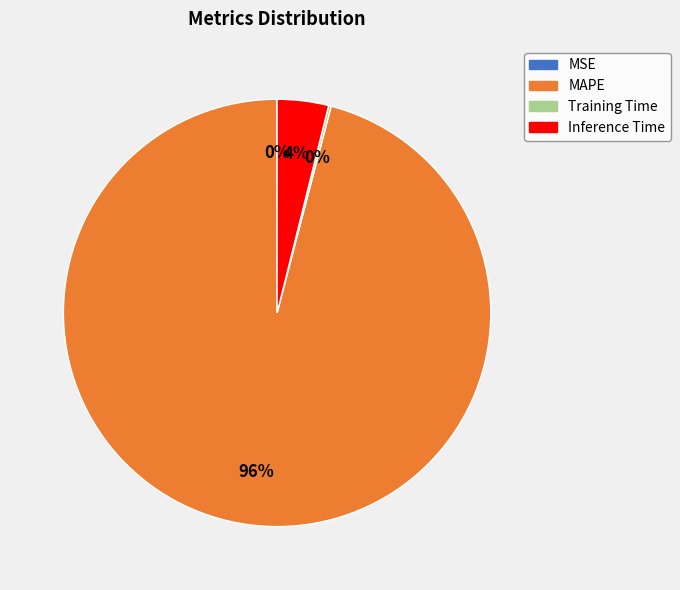

To the nearest percent, what percentage of the pie is Inference Time?

4%